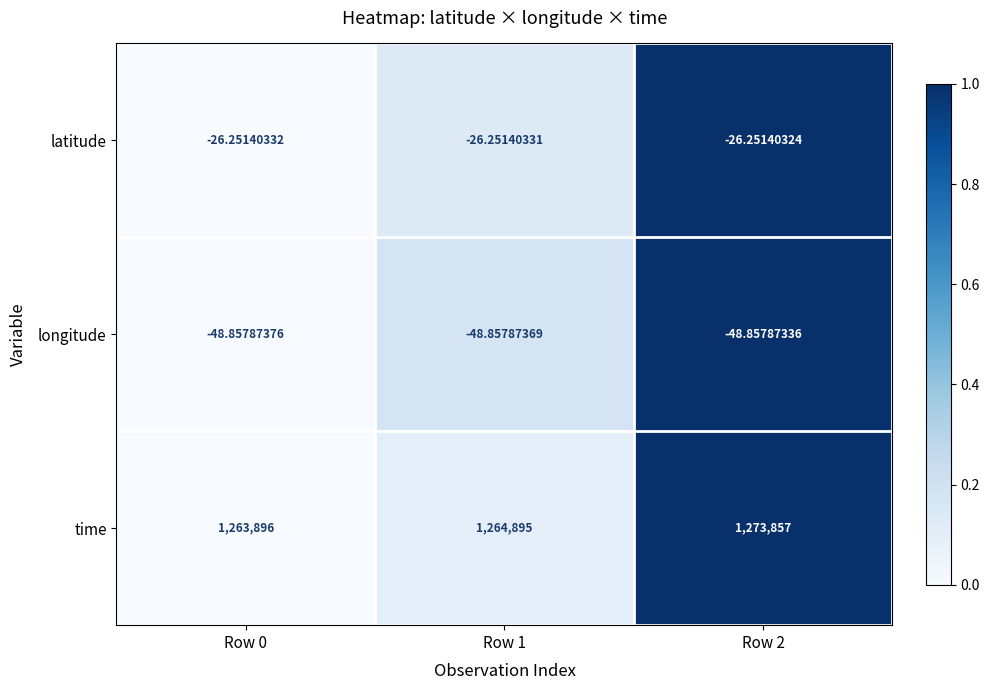

Rank the series by their maximum value, from highest to lowest.

time, latitude, longitude